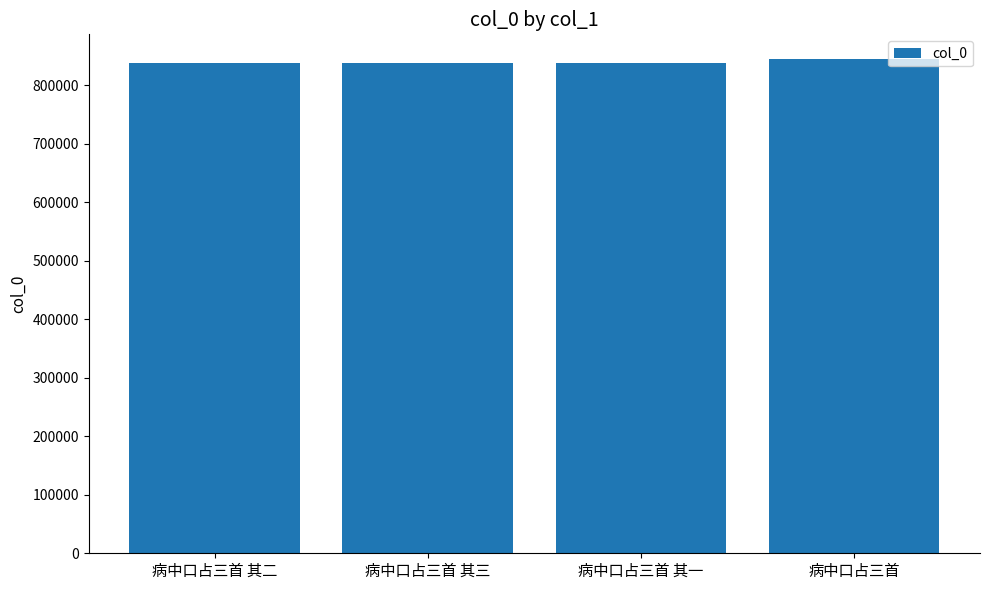

What is the minimum value shown in the chart?

837200